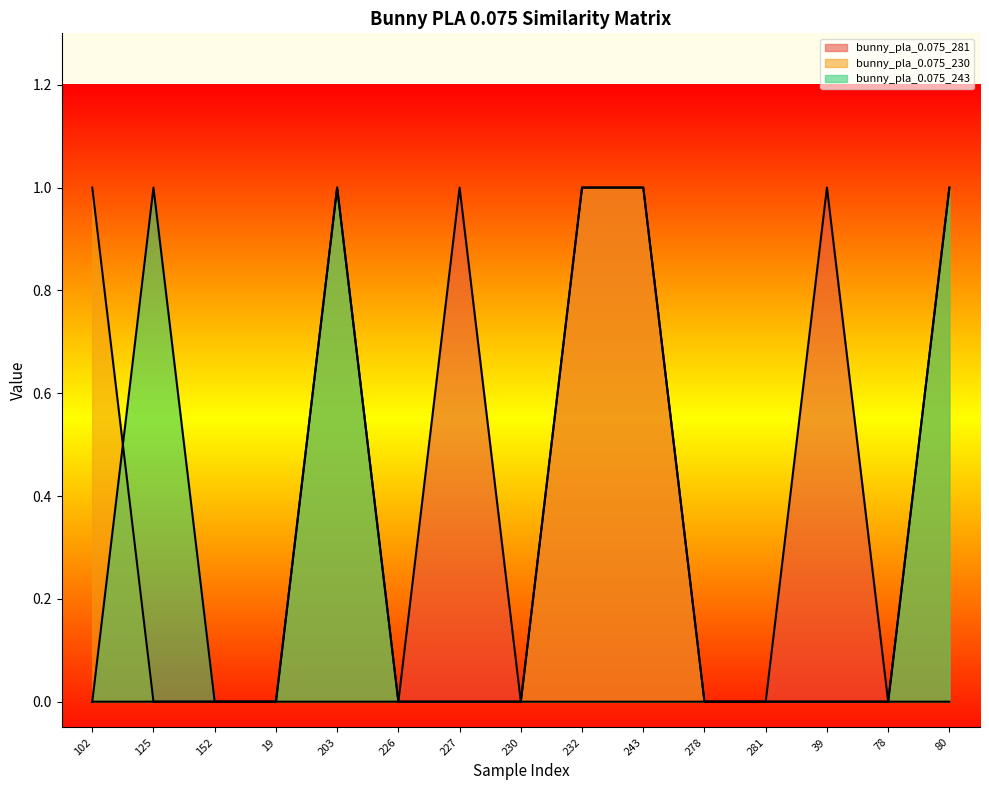

Reading left to right, extract all data points from this chart.

bunny_pla_0.075_281: 0	0	0	0	0	0	1	0	1	1	0	0	1	0	0
bunny_pla_0.075_230: 1	0	0	0	1	0	0	0	1	1	0	0	0	0	1
bunny_pla_0.075_243: 0	1	0	0	1	0	0	0	0	0	0	0	0	0	1